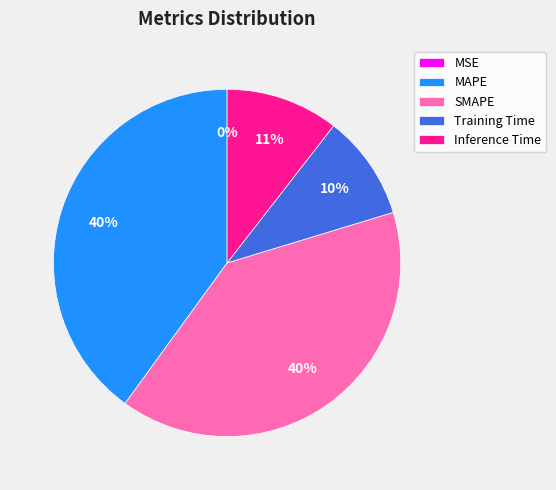

Is it true that SMAPE is 40% of the pie?

True